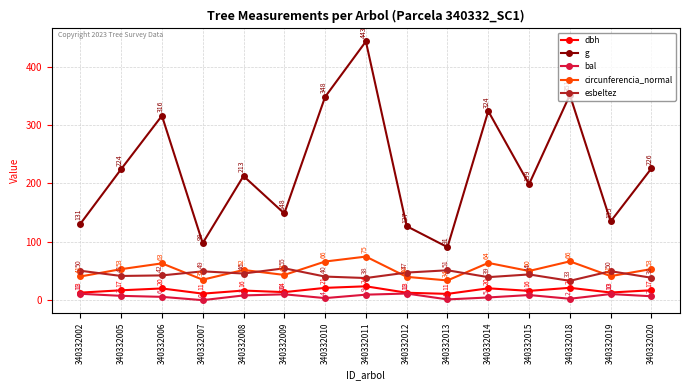

What is the spread (max minus min) of values at 340332010?

344.5